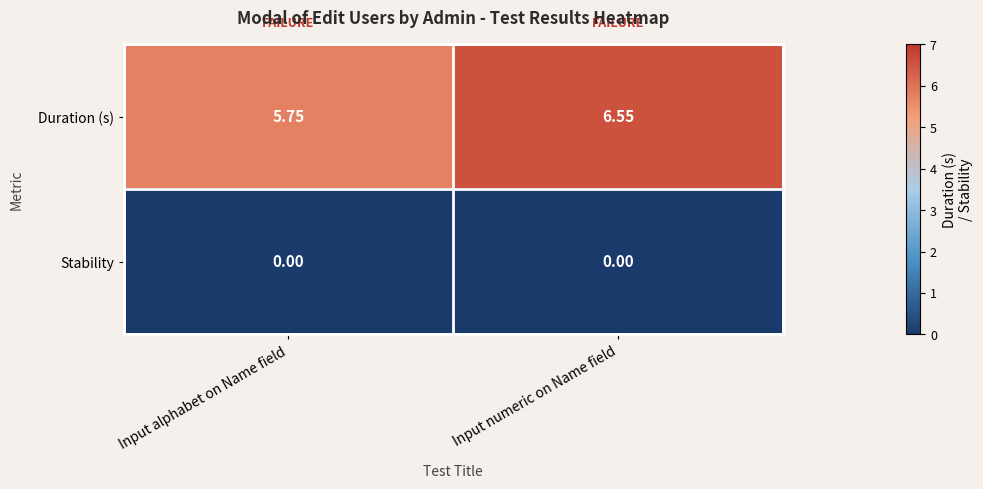

Which series has the largest total across all categories?

Duration (s)